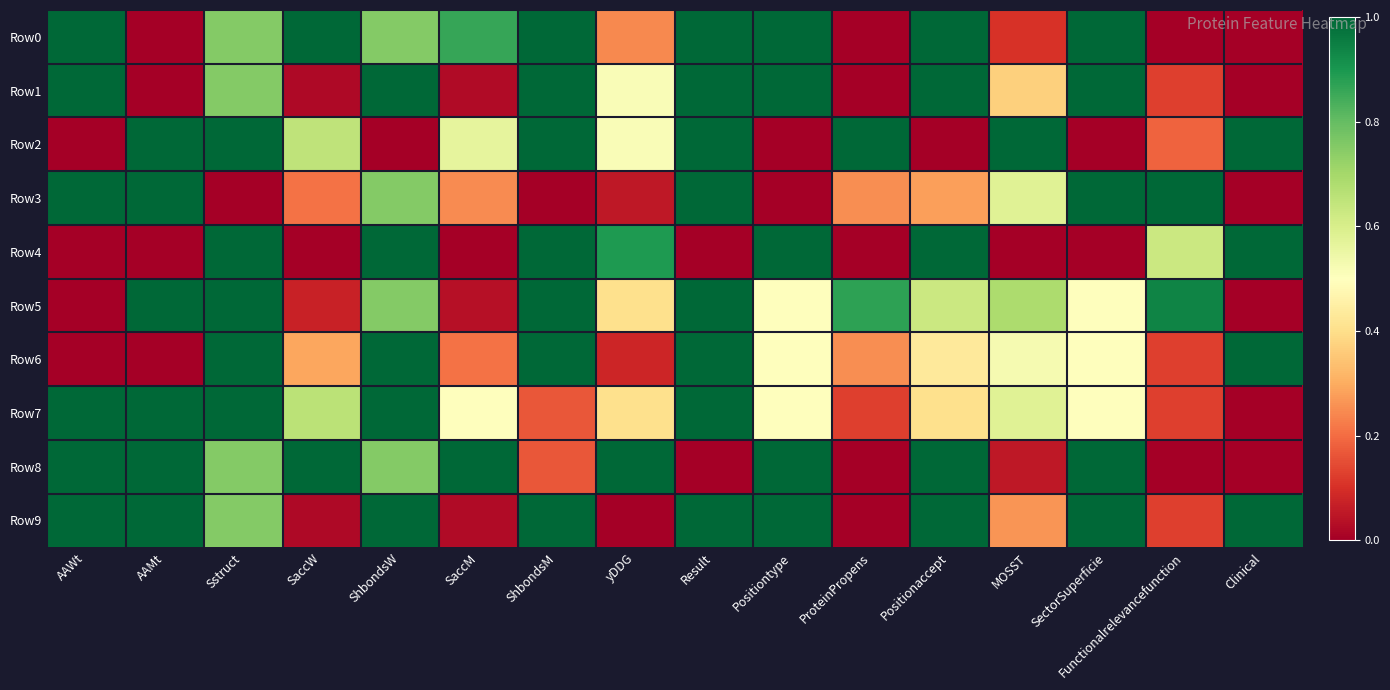

Rank the series at Sstruct from lowest to highest value.

Row3, Row0, Row1, Row8, Row9, Row2, Row4, Row5, Row6, Row7